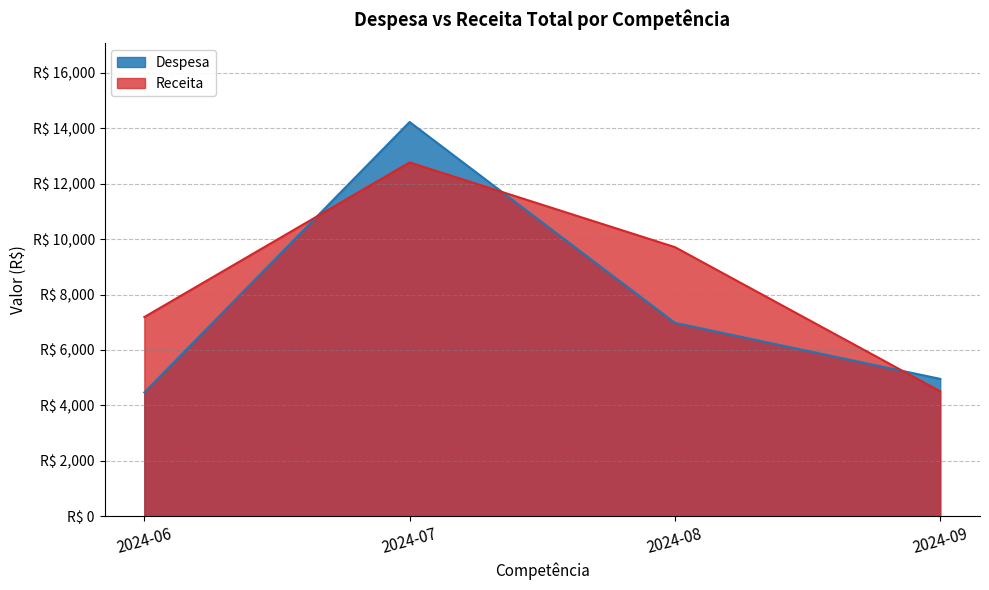

Reading left to right, extract all data points from this chart.

Despesa: 2024-06=4467.5	2024-07=14225.7	2024-08=6979.1	2024-09=4956.6
Receita: 2024-06=7188.6	2024-07=12766.6	2024-08=9710.9	2024-09=4507.9